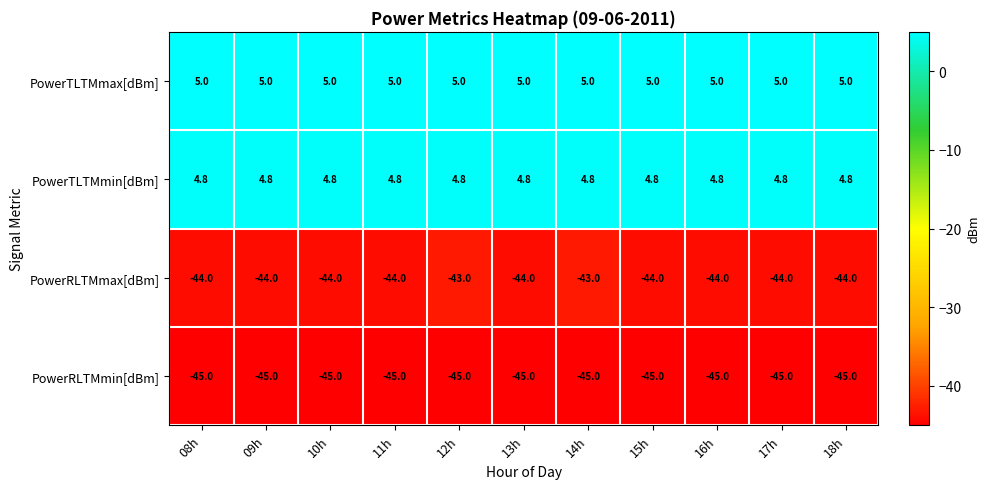

The value of PowerTLTMmax[dBm] at 12h is 6.9. True or false?

False